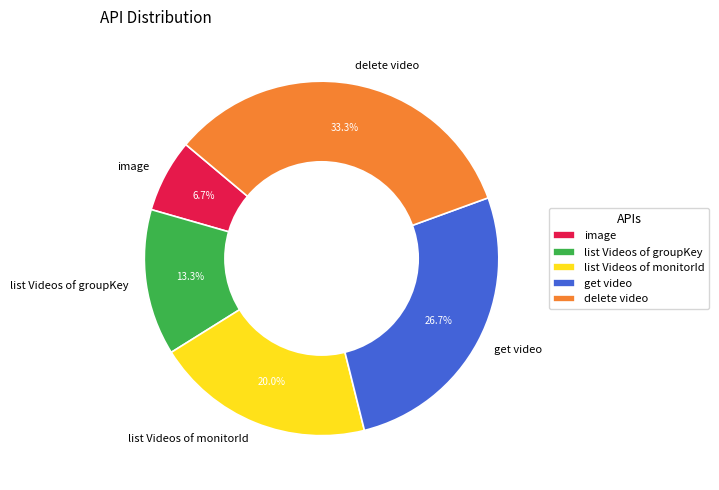

Is it true that image is 1% of the pie?

False